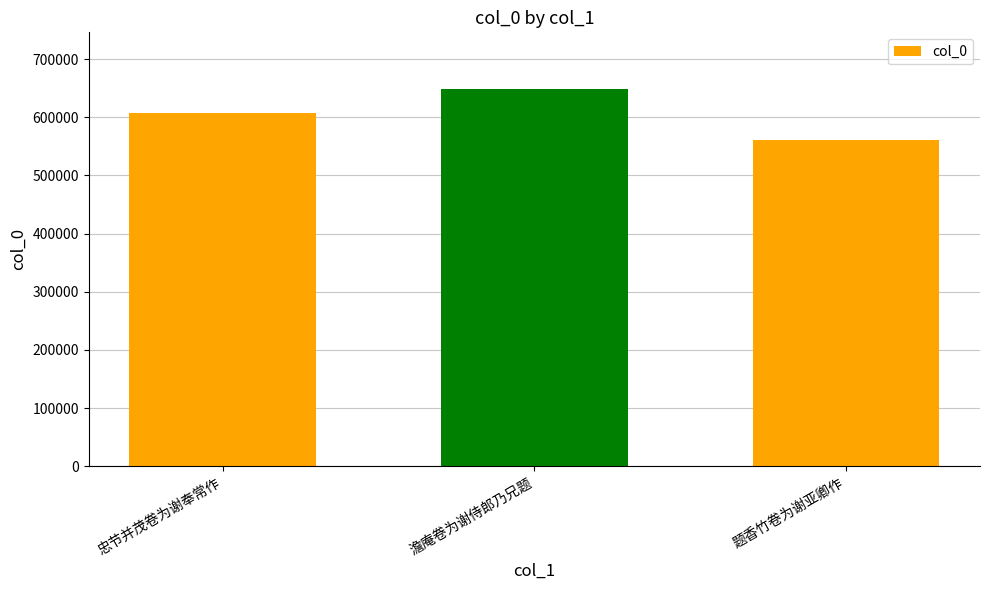

List the labels in order of value, smallest first.

题香竹卷为谢亚卿作, 忠节并茂卷为谢奉常作, 澹庵卷为谢侍郎乃兄题